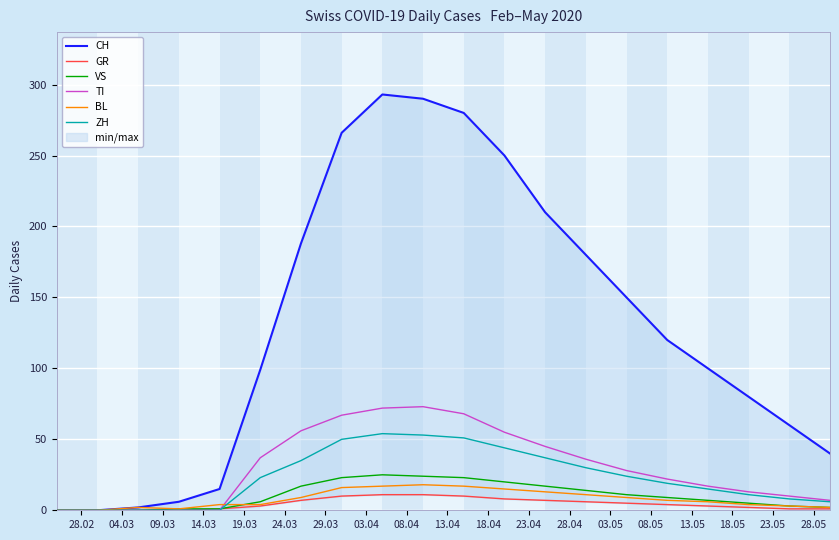

Which series ends up on top after the final intersection of TI and BL?

TI